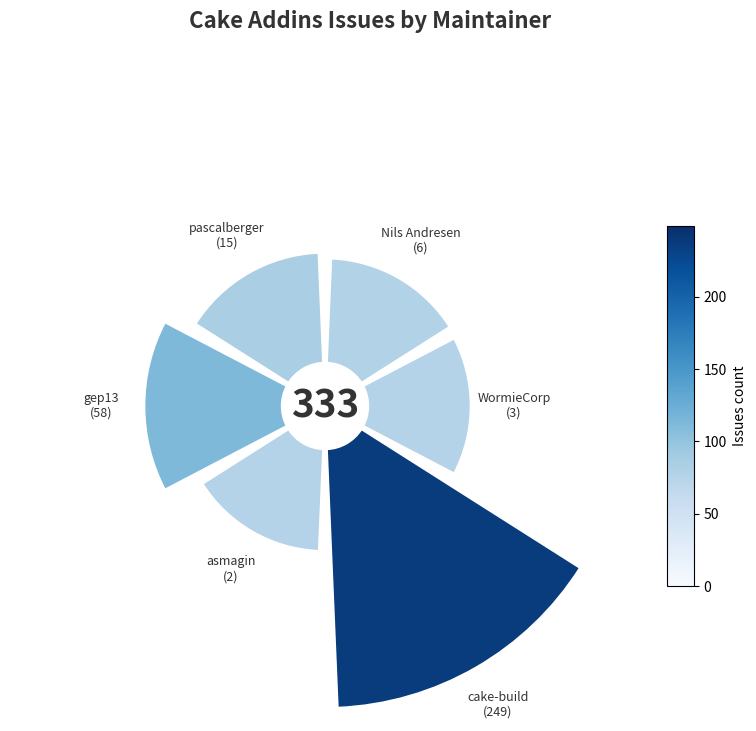

To the nearest percent, what portion does 0.8 represent?

12%